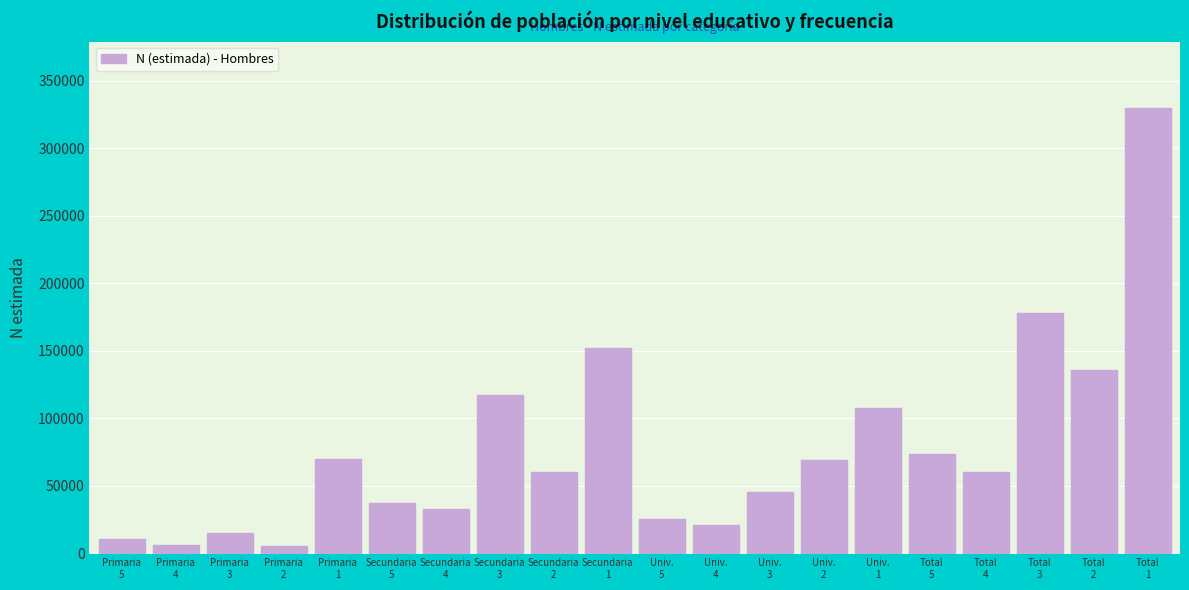

What is the maximum value shown in the chart?

329442